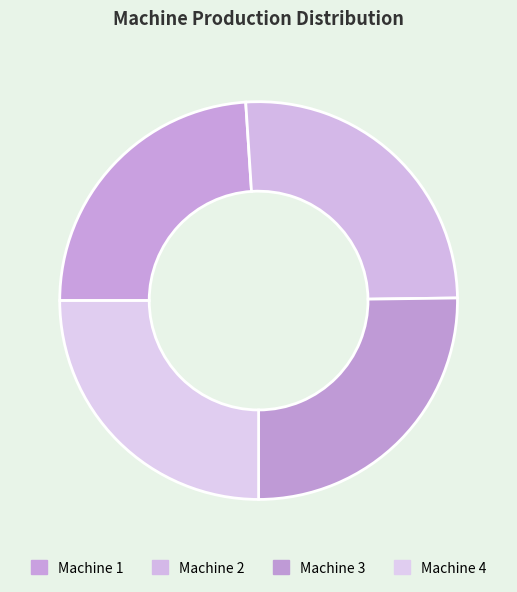

Which slice is the largest?

Machine 2